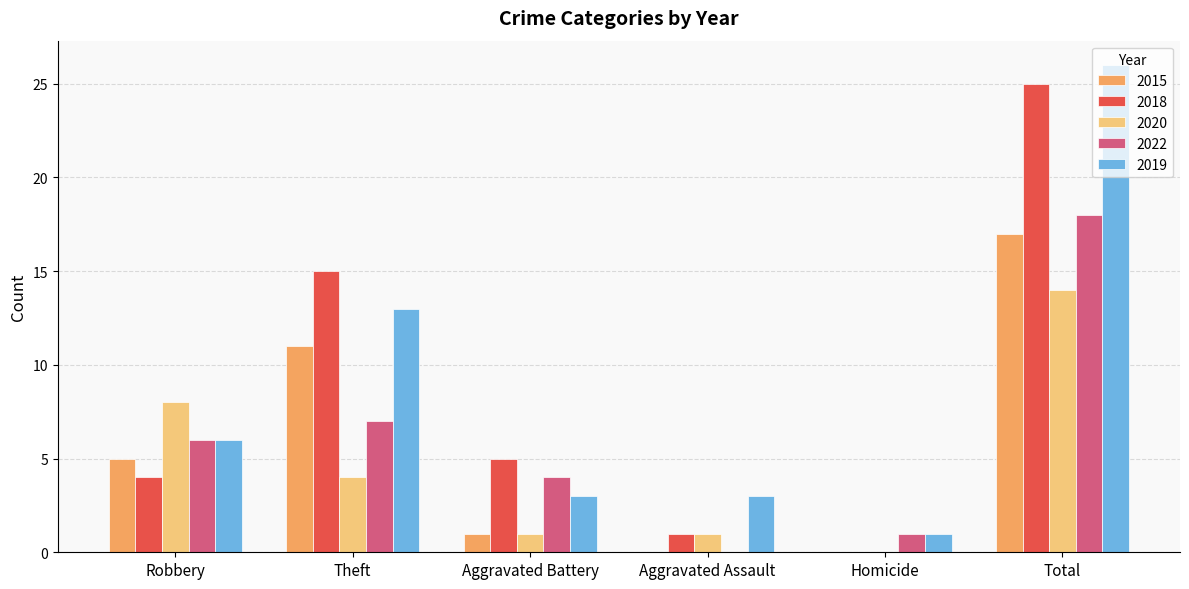

Which series changed the most between Theft and Homicide?

2018